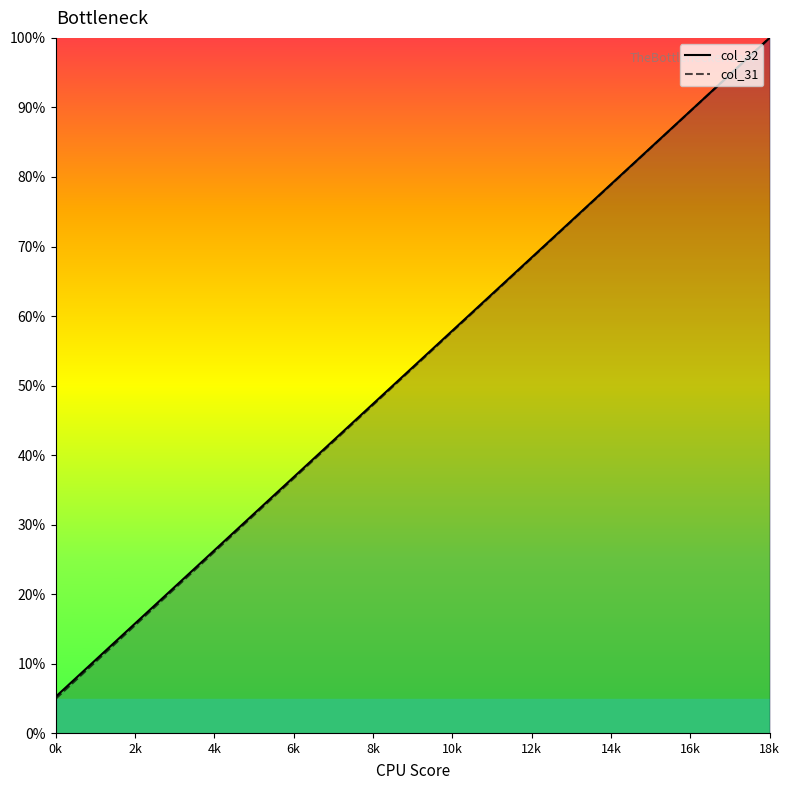

What is the value of the col_32 point at the 10th from the left?

52.6